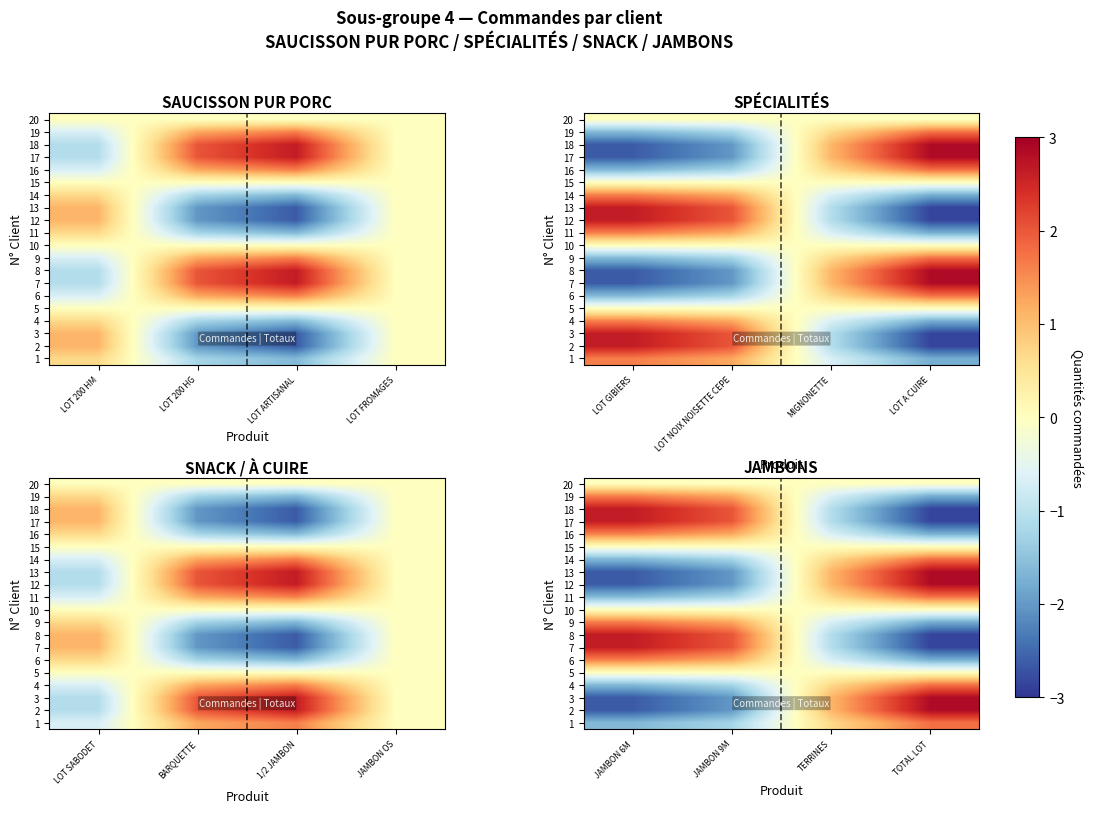

What is the highest value of the 13 series?

2.9